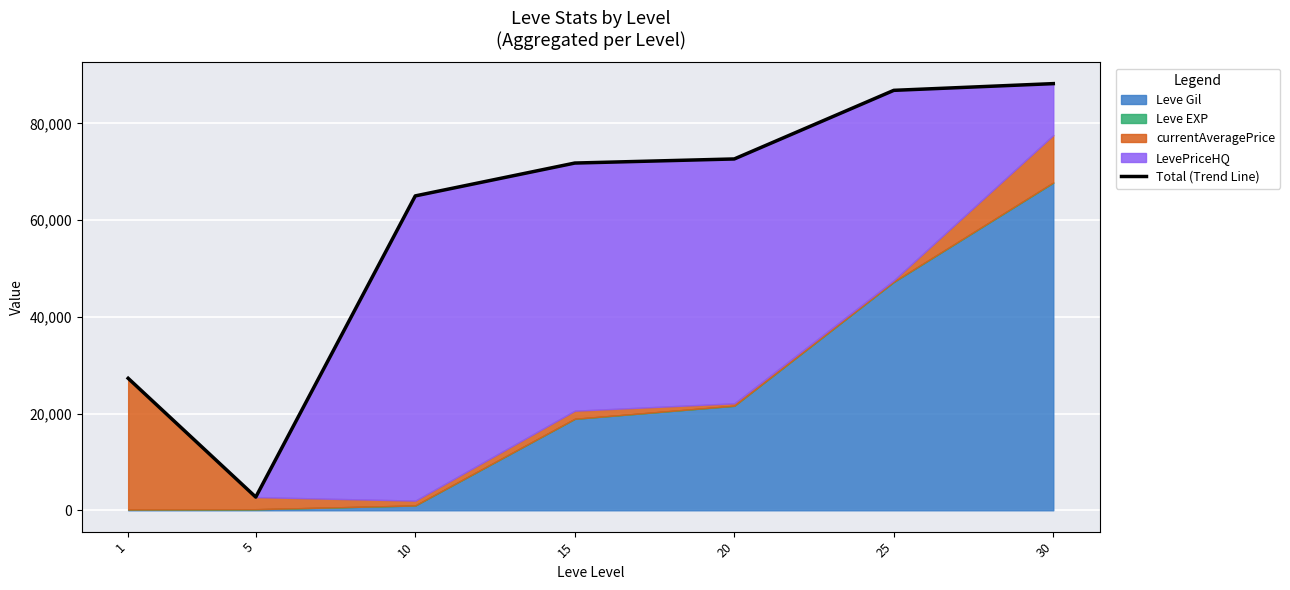

Approximately how many times larger is the value at 1 compared to 15?

0.4